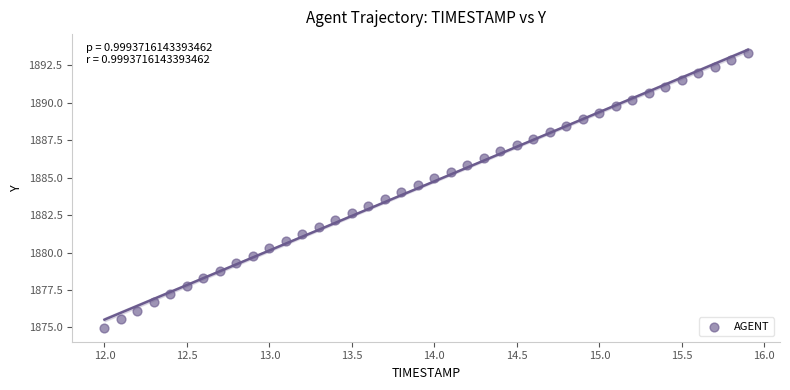

What is the range of Y values (max minus min)?

18.3